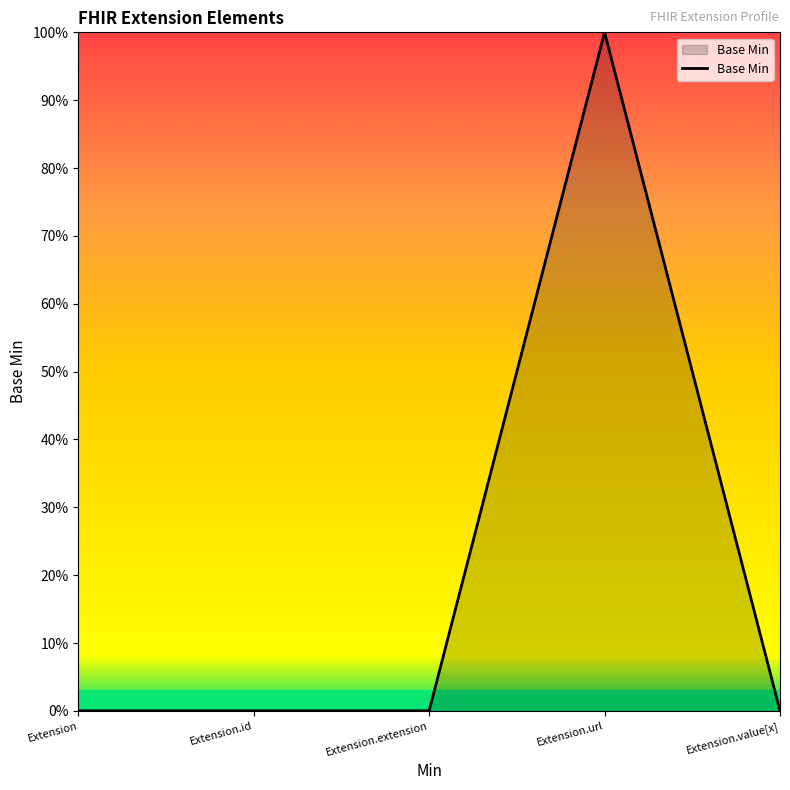

Does the chart display data point markers on the line(s)?

No